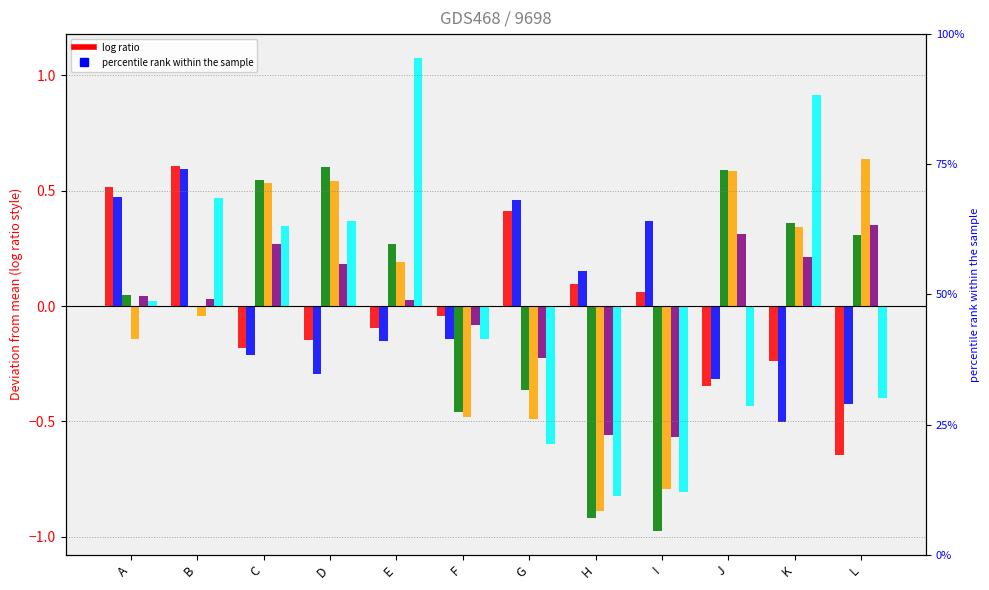

At B, list the series in order from largest to smallest.

B cells naive, B cells memory, T cells CD8, T cells CD4 memory activated, T cells CD4 naive, T cells CD4 memory resting